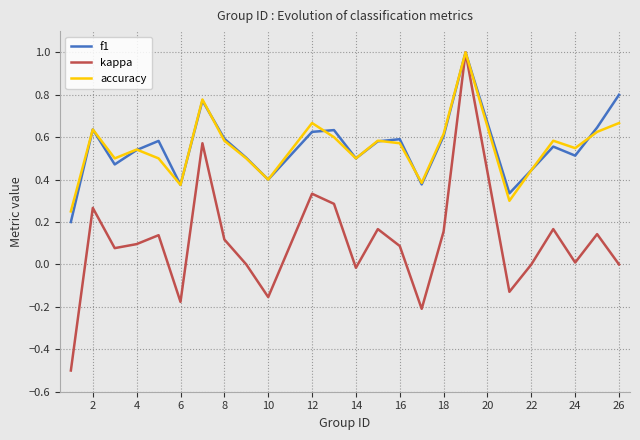

What is the greatest value displayed?

1.0